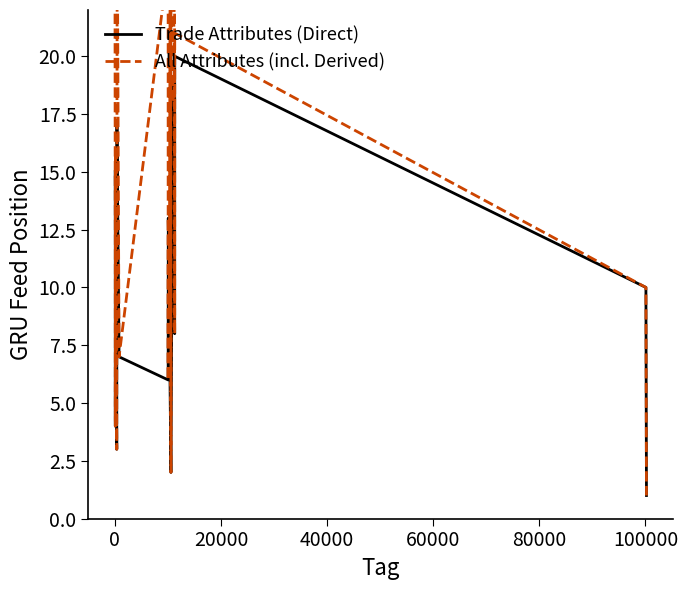

What is the maximum value for Trade Attributes (Direct)?

20